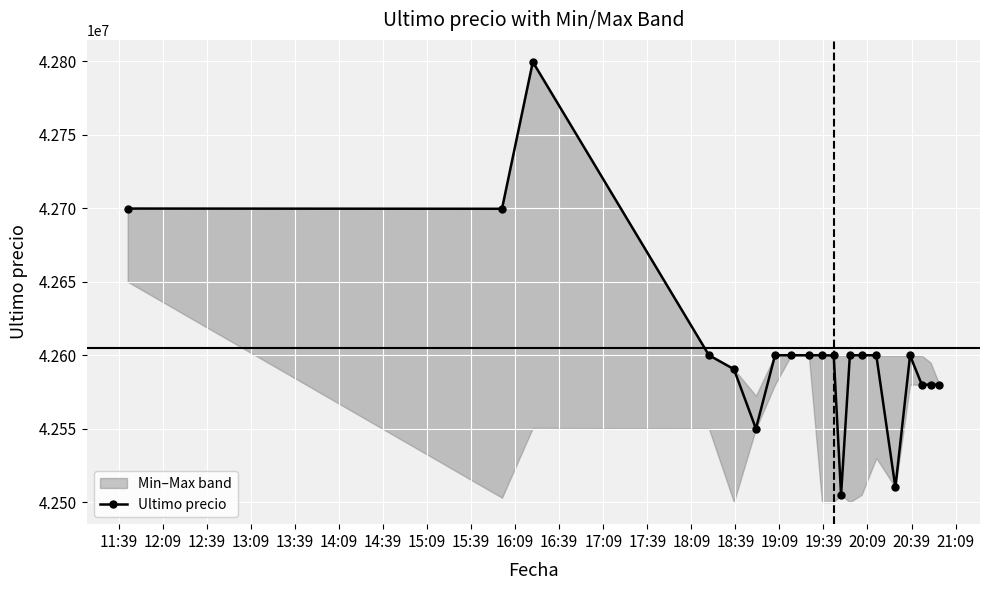

True or false: Ultimo precio has more than 2 interior local peaks.

True